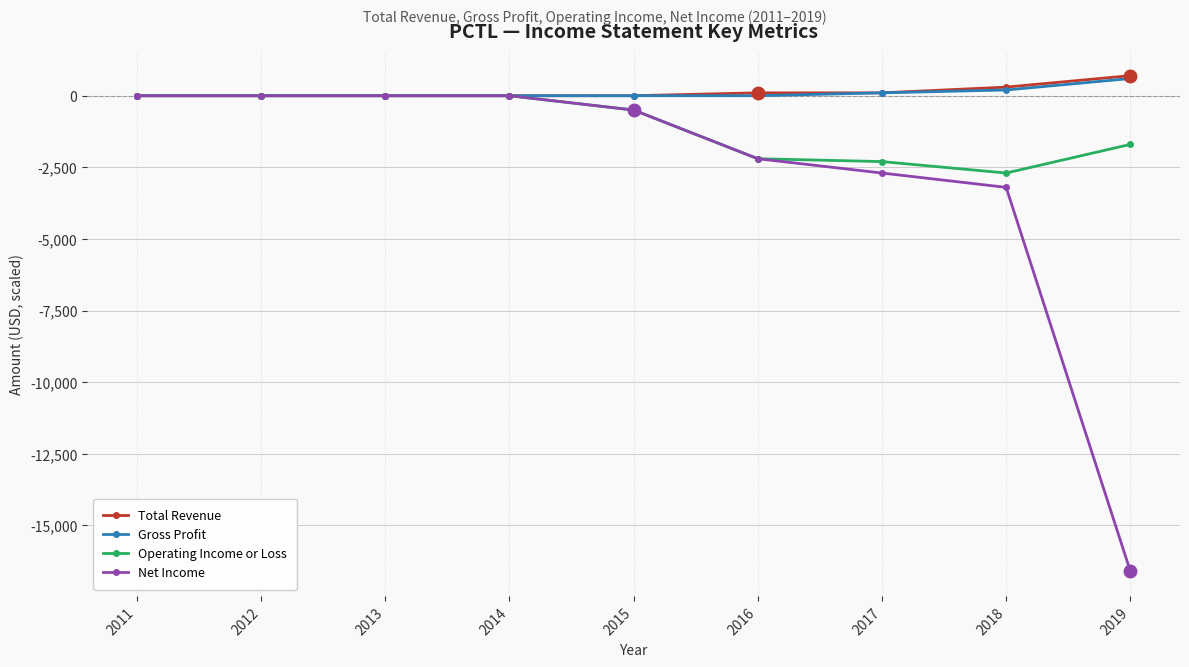

Is this an area chart (filled region under the line)?

No